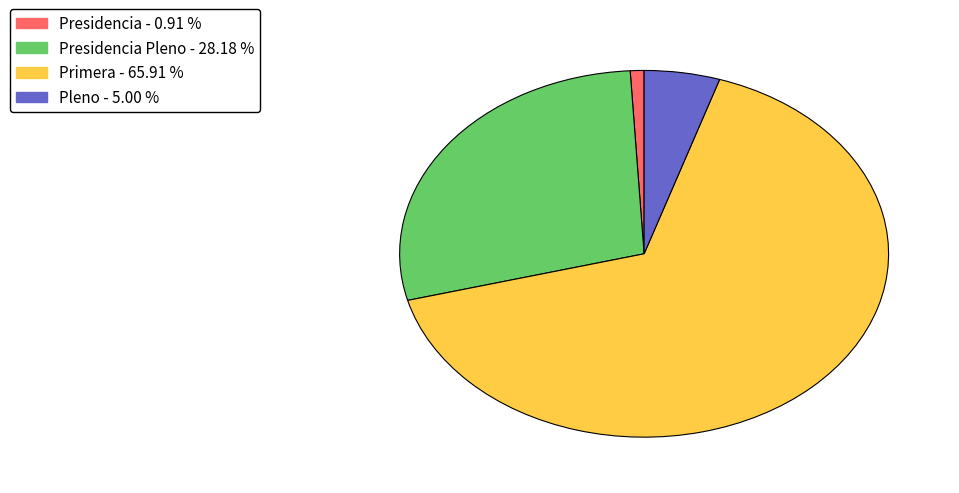

Does any single category account for the majority?

Yes